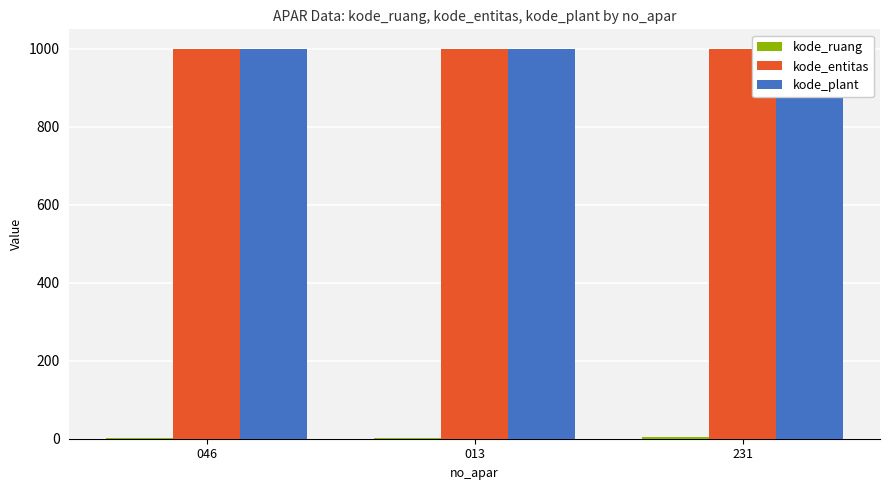

How many bars are there in total?

9